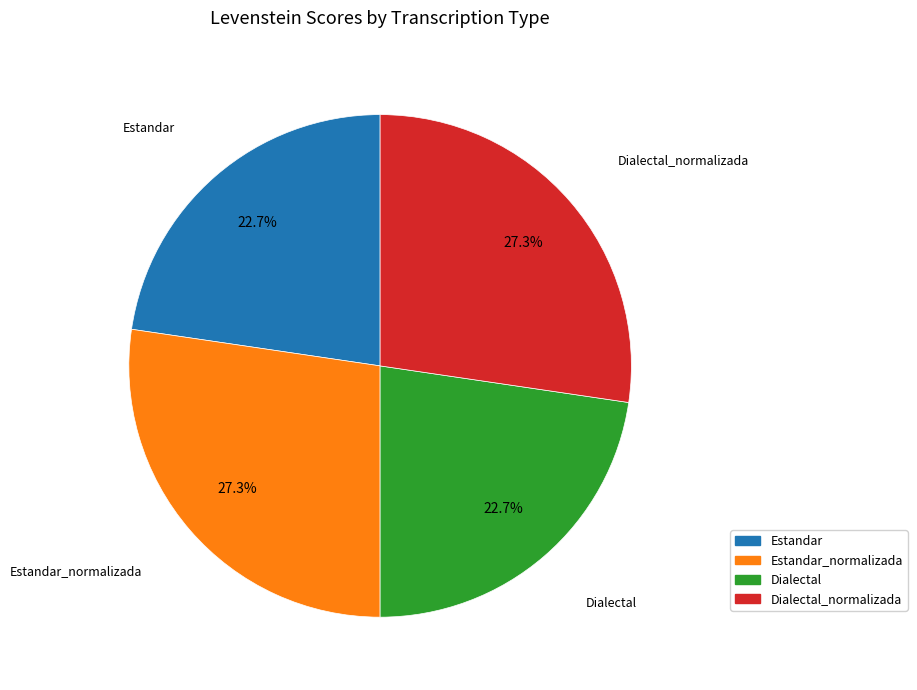

What is the total percentage of Dialectal and Estandar_normalizada?

50.0%